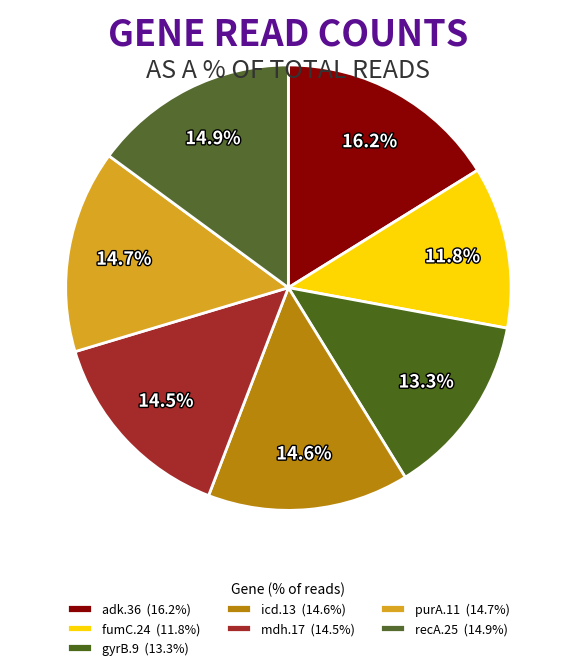

To the nearest percent, what is the average slice percentage?

14%